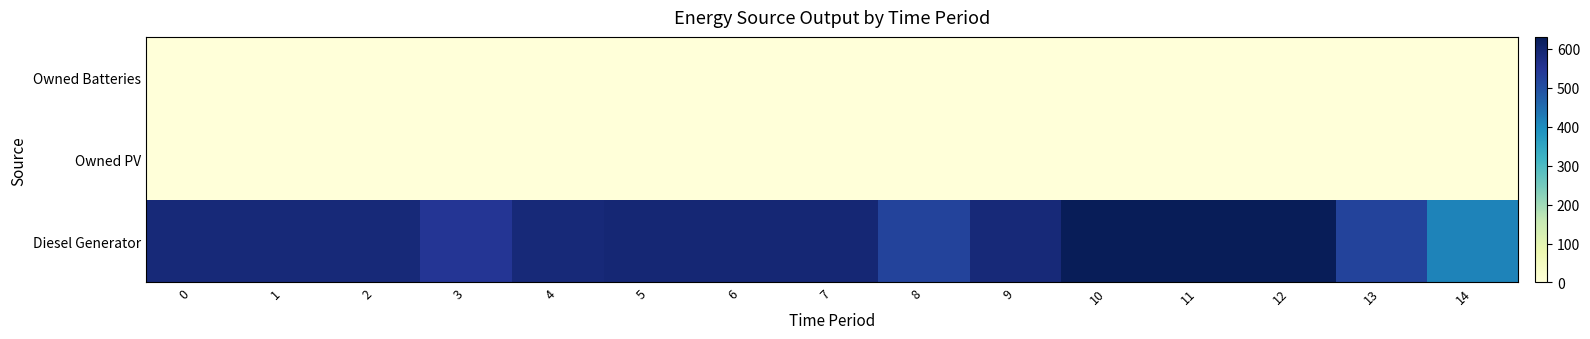

Reading left to right, transcribe all the data shown in this chart.

Diesel Generator: 0=587	1=587	2=587	3=547	4=587	5=593	6=593	7=593	8=521	9=587	10=630	11=630	12=630	13=521	14=415
Owned PV: 0=0	1=0	2=0	3=0	4=0	5=0	6=0	7=0	8=0	9=0	10=0	11=0	12=0	13=0	14=0
Owned Batteries: 0=0	1=0	2=0	3=0	4=0	5=0	6=0	7=0	8=0	9=0	10=0	11=0	12=0	13=0	14=0